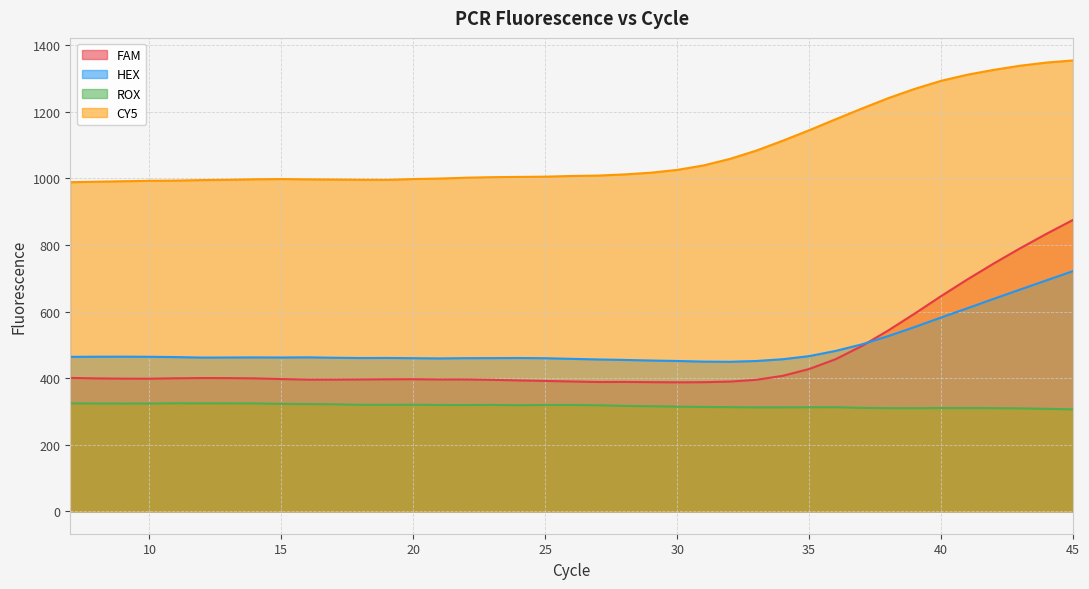

True or false: ROX has a value of 323.4 at 10.

True